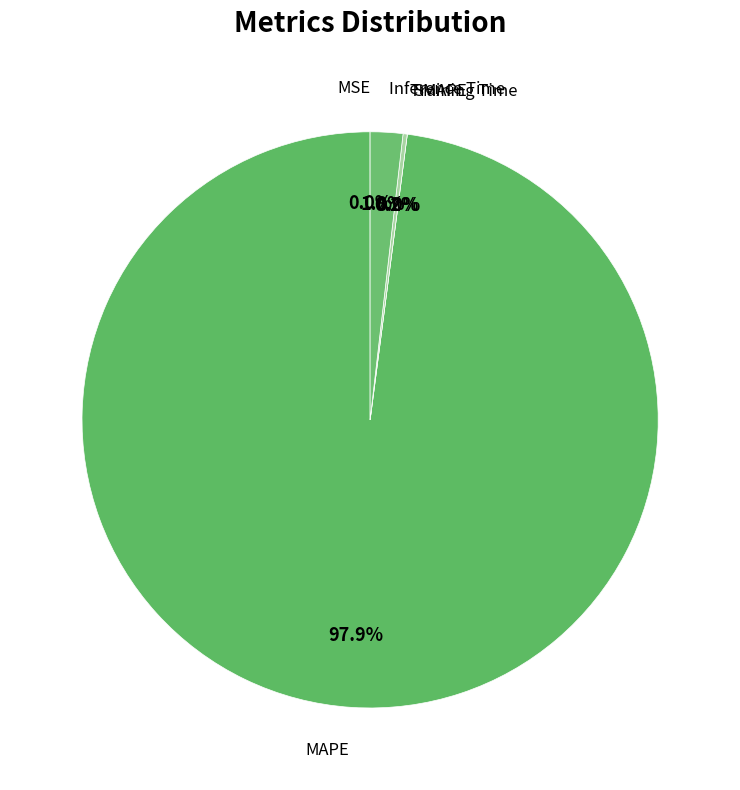

Is it true that SMAPE is 0% of the pie?

True